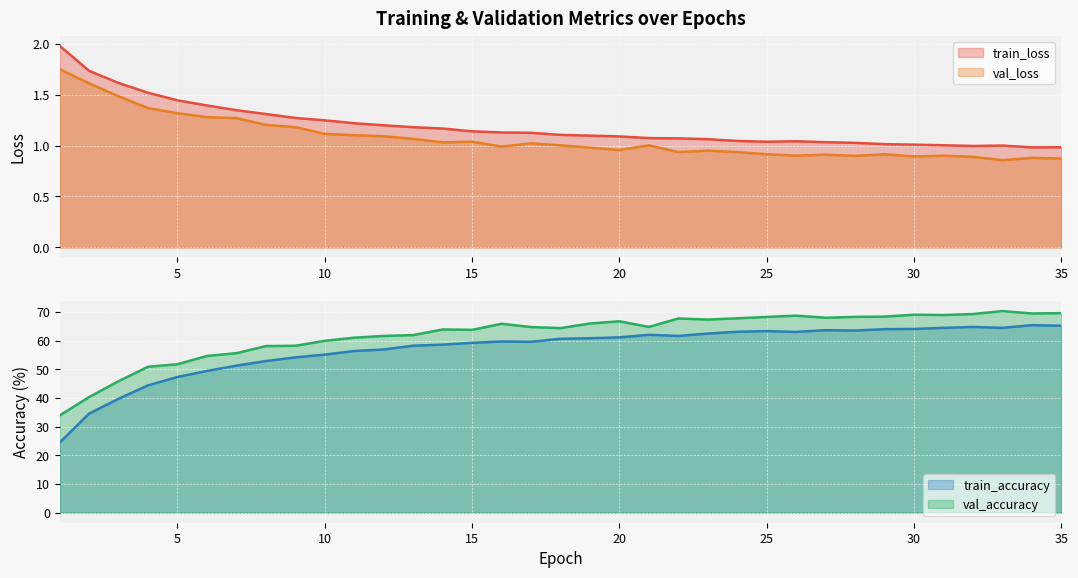

What is the total value across all series at 27?

133.7